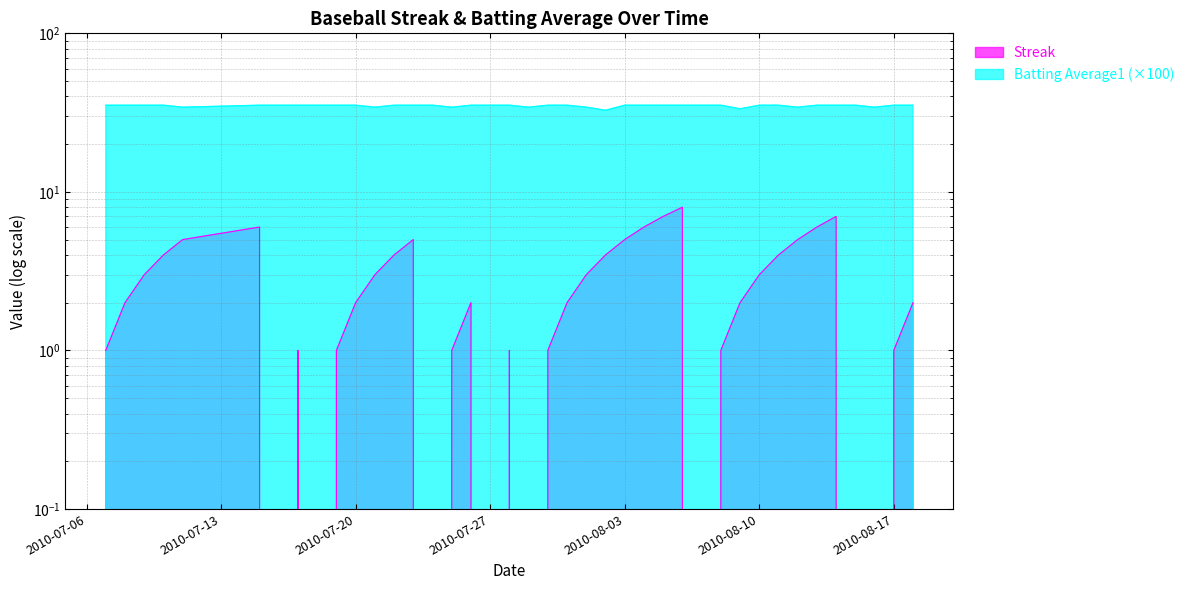

Is it true that Batting Average1 equals 35.2 at 2010-08-15?

True